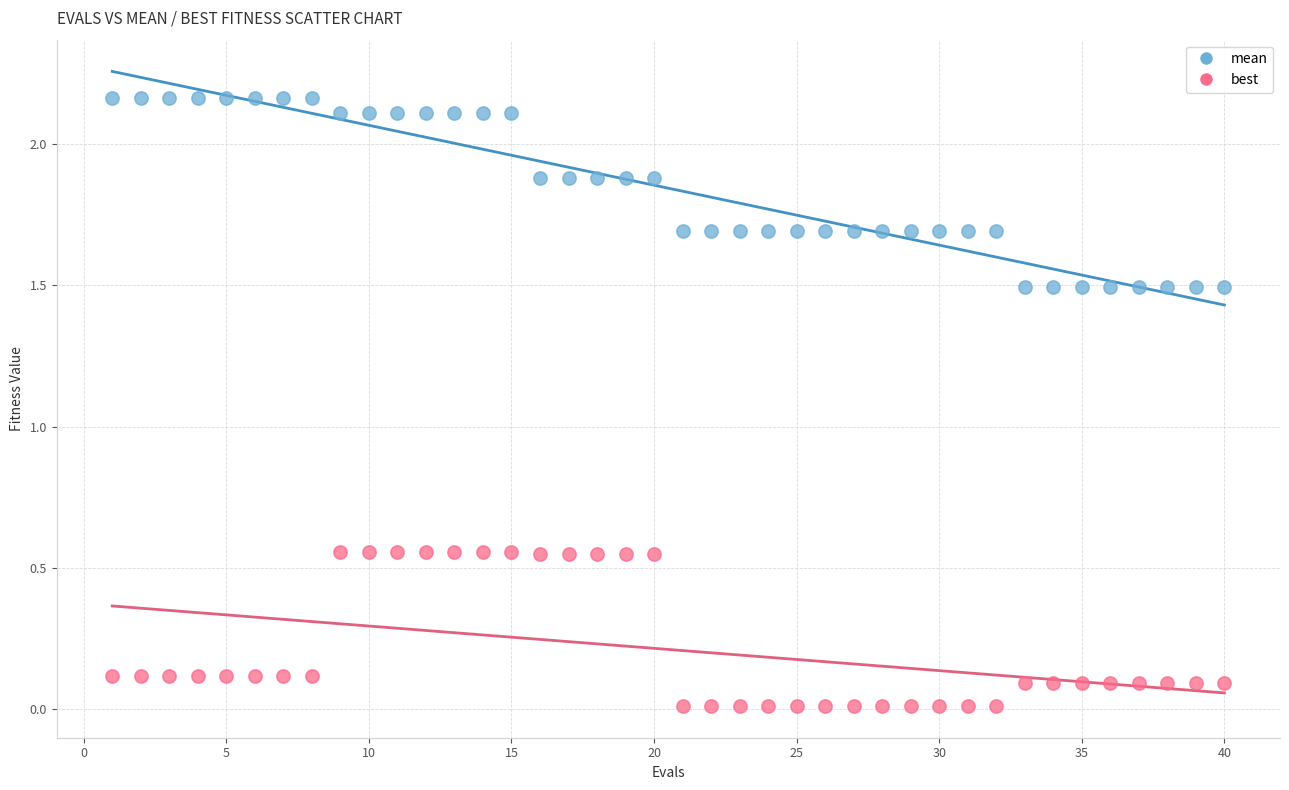

Which series contains the lowest Y value?

best